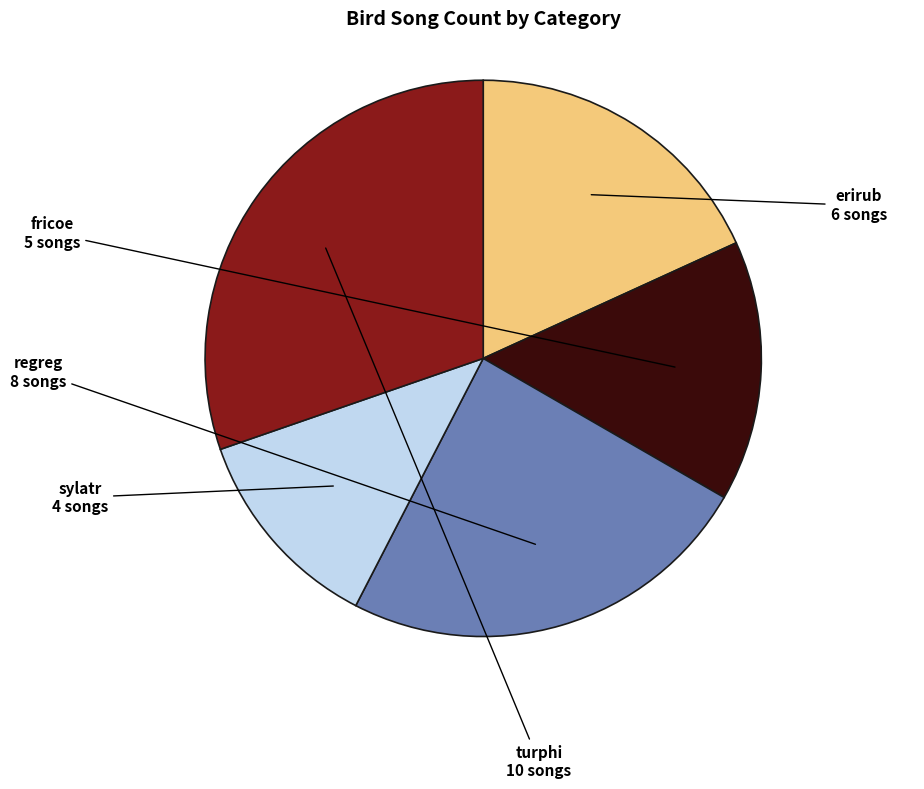

Approximately how many times larger is the value at regreg compared to turphi?

0.8